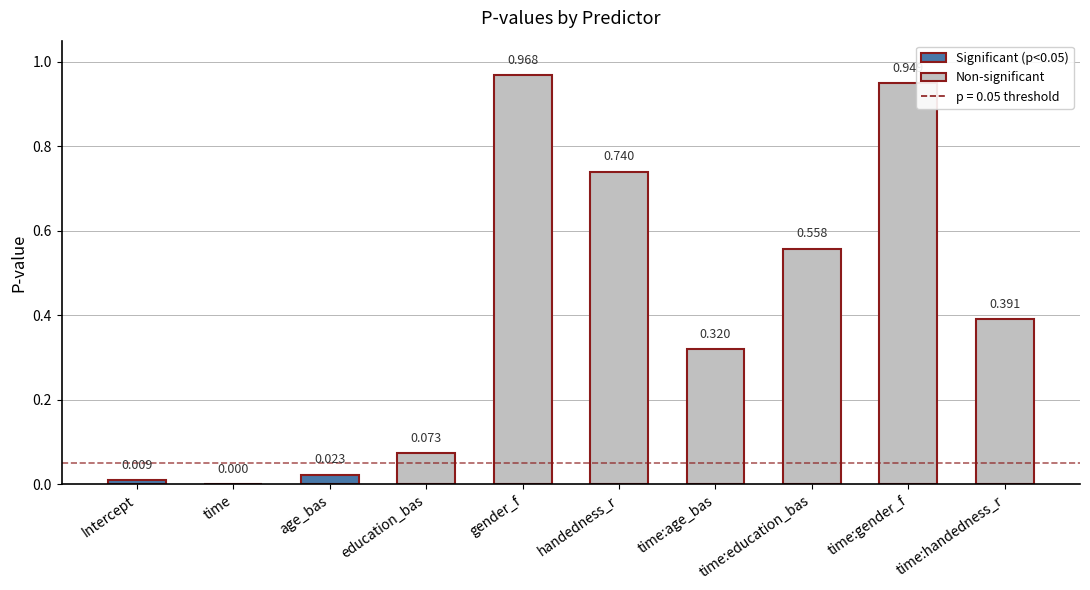

Which has a higher value, Intercept or time:handedness_r?

time:handedness_r